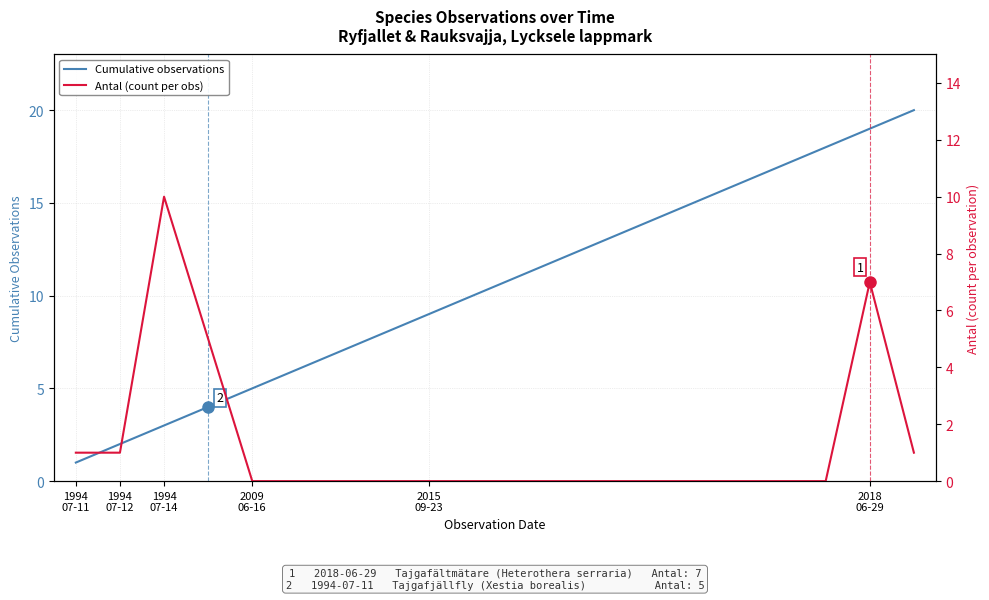

In Antal (count per obs), how many points are higher than both neighbors (excluding endpoints)?

2